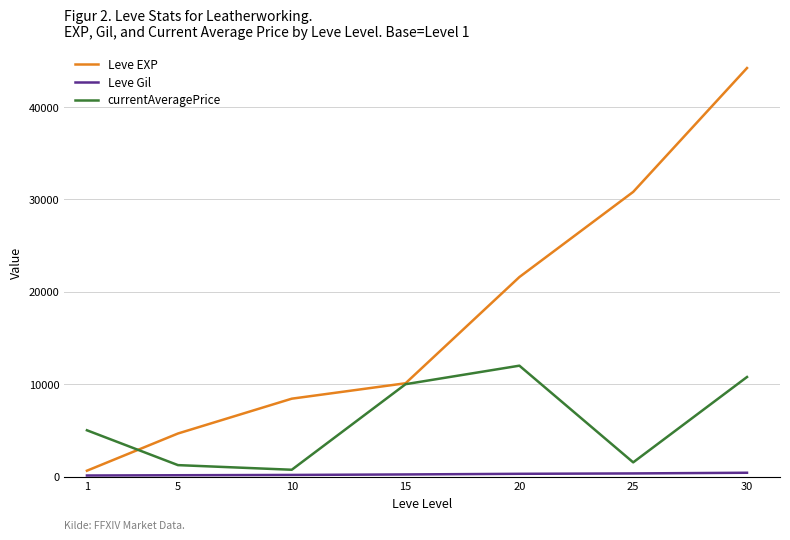

What is the maximum value for Leve EXP?

44230.0